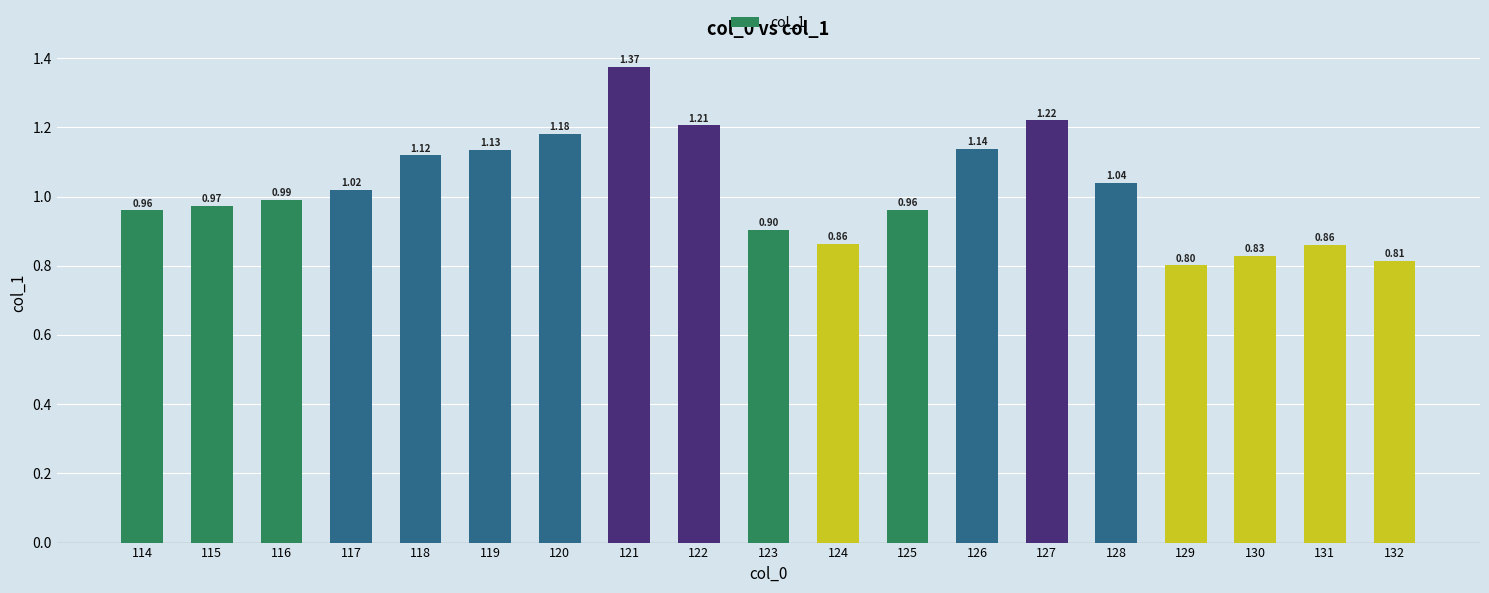

Is it true that the value at 118 is 0.3?

False